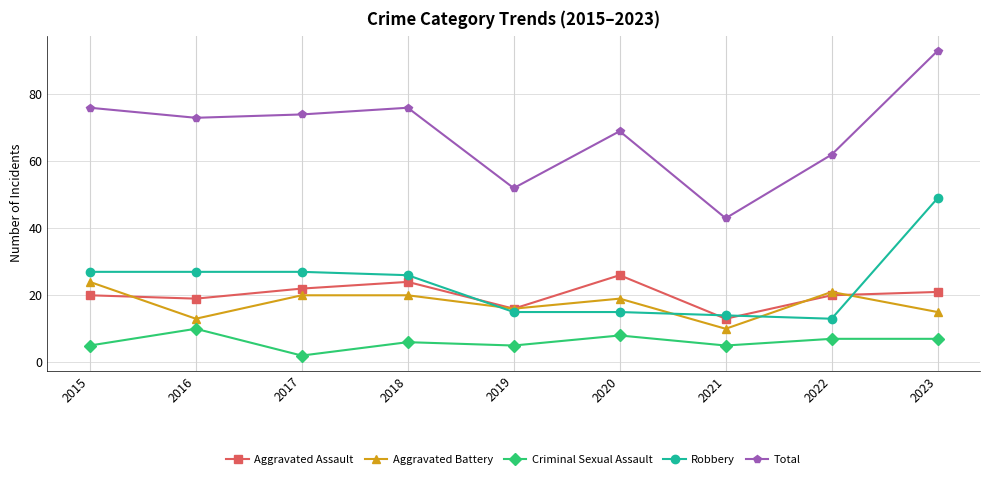

How many series are shown in this chart?

5